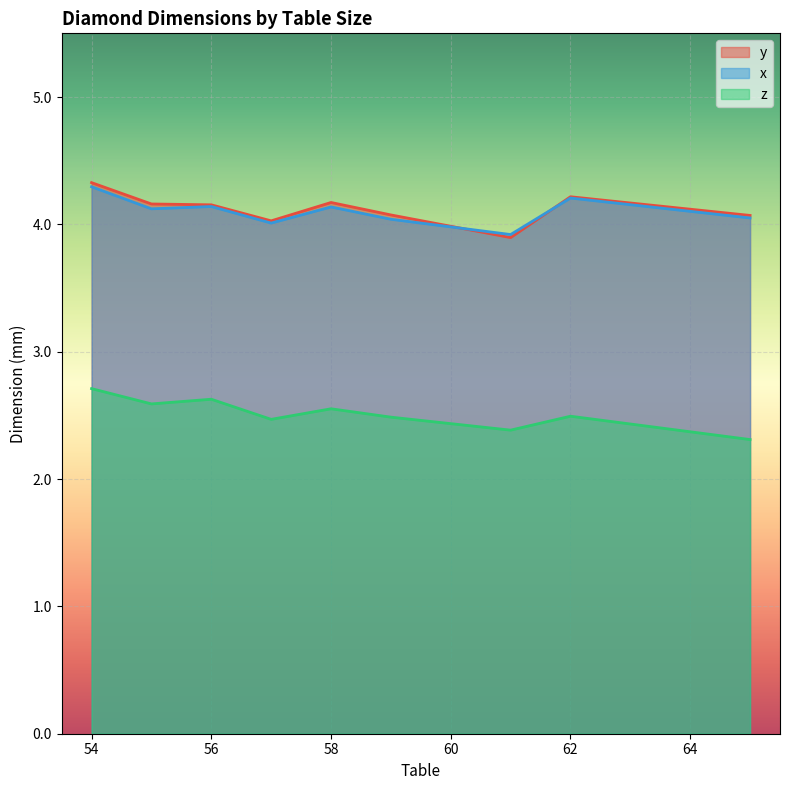

What is the total value across all series at 62?

10.9